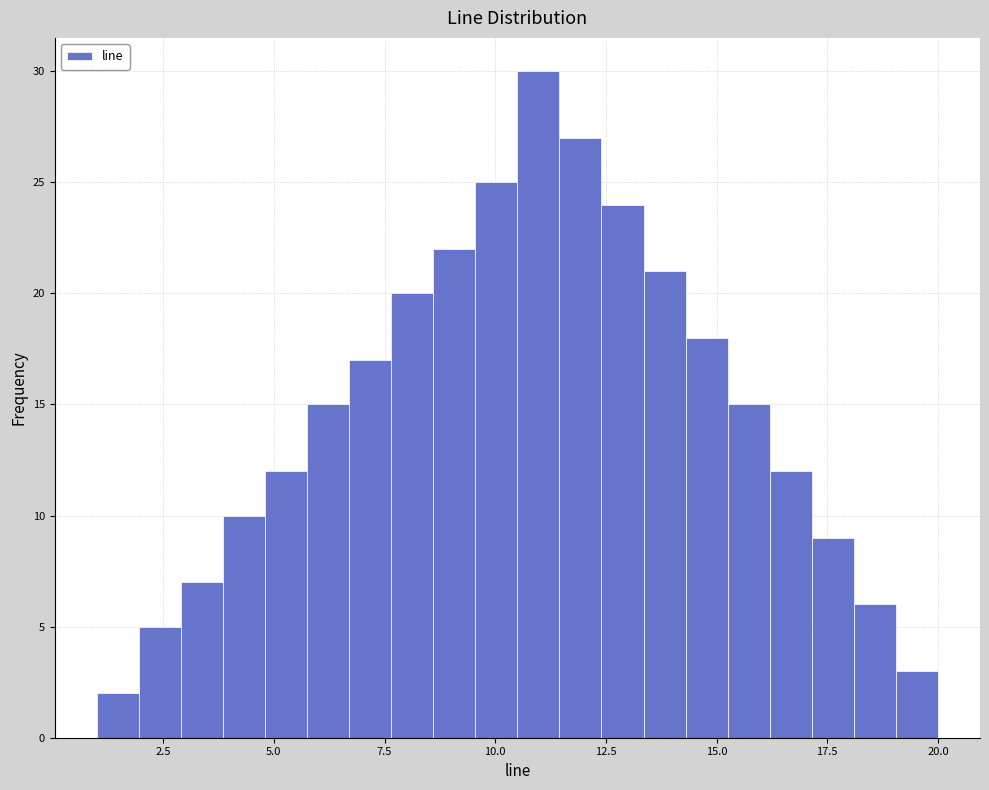

Read against the x-axis, roughly where is the centre of the tallest bar?

11.0